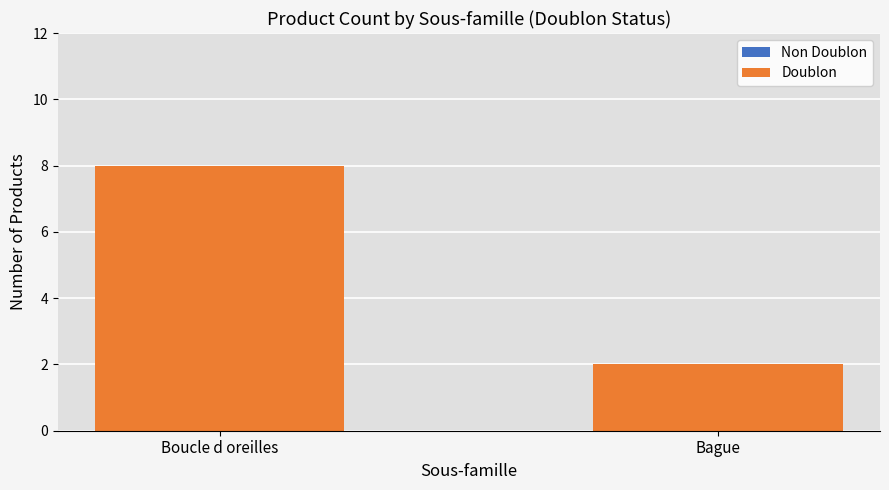

The value at Bague is 2. True or false?

True